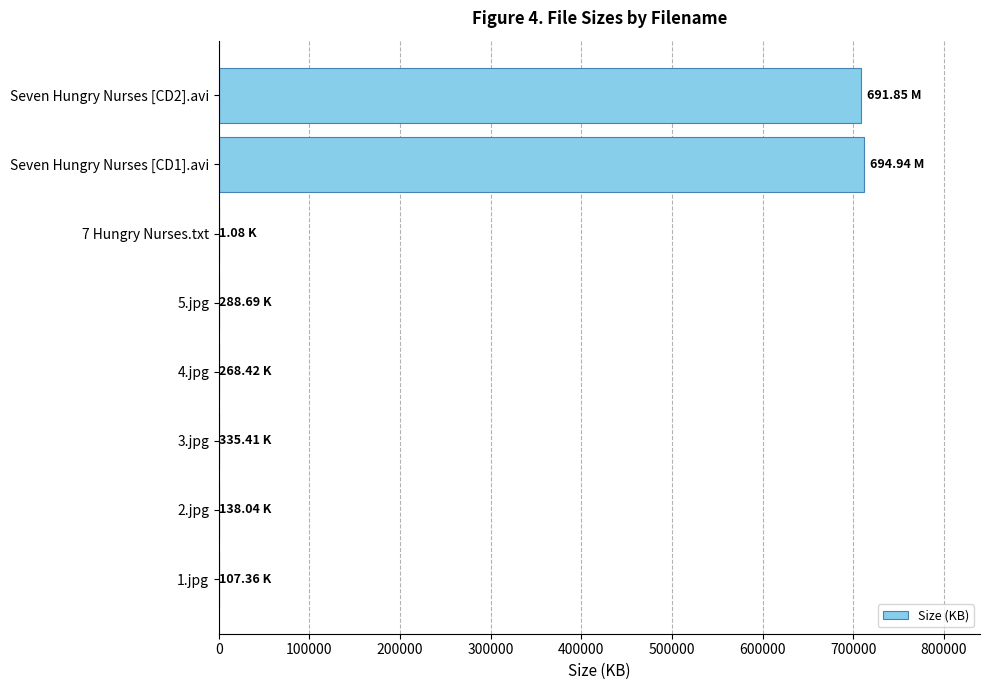

What is the sum of all values?

1421212.0